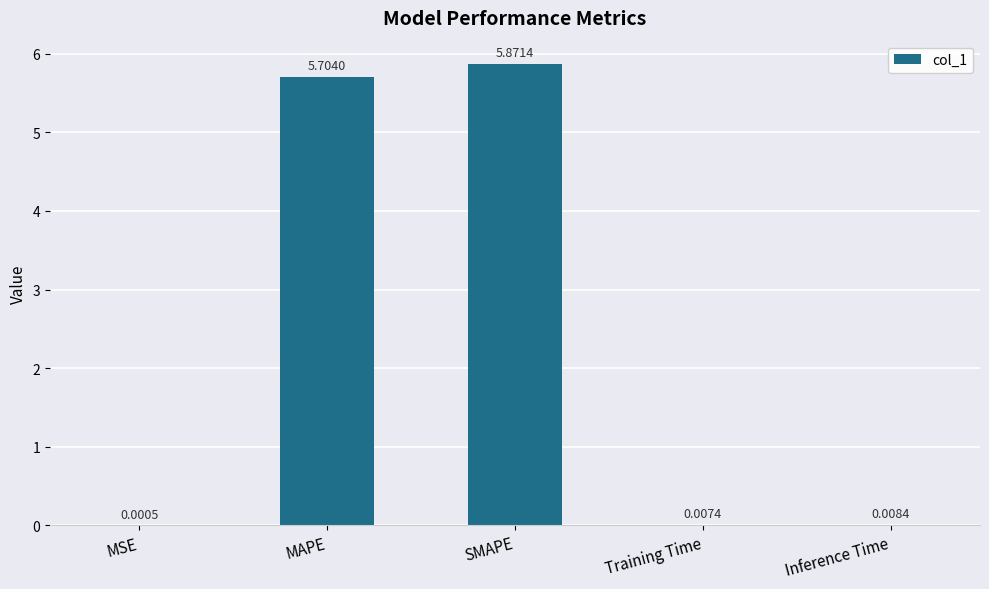

Between SMAPE and MSE, which is larger?

SMAPE